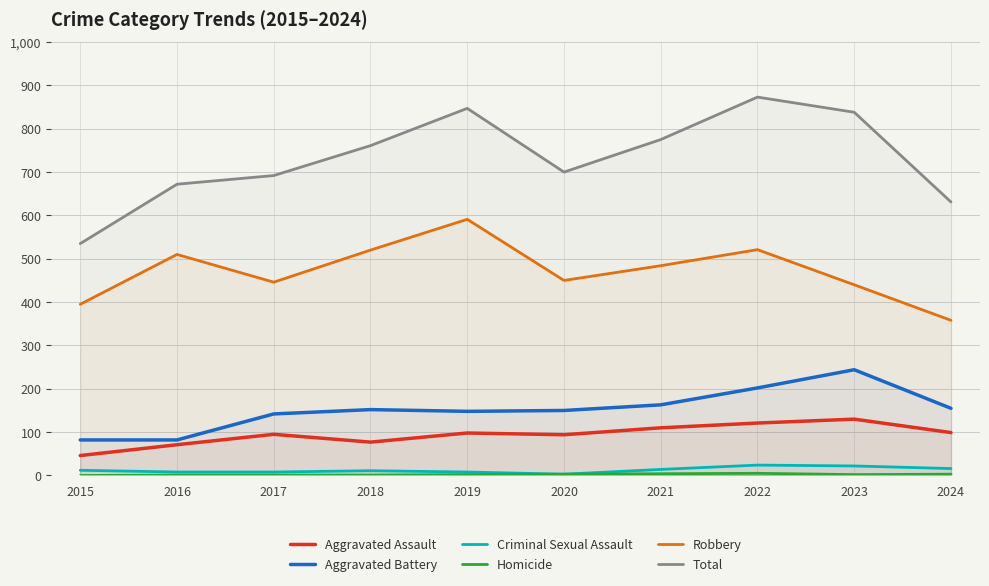

What is the difference between the maximum and minimum values in the Criminal Sexual Assault series?

21